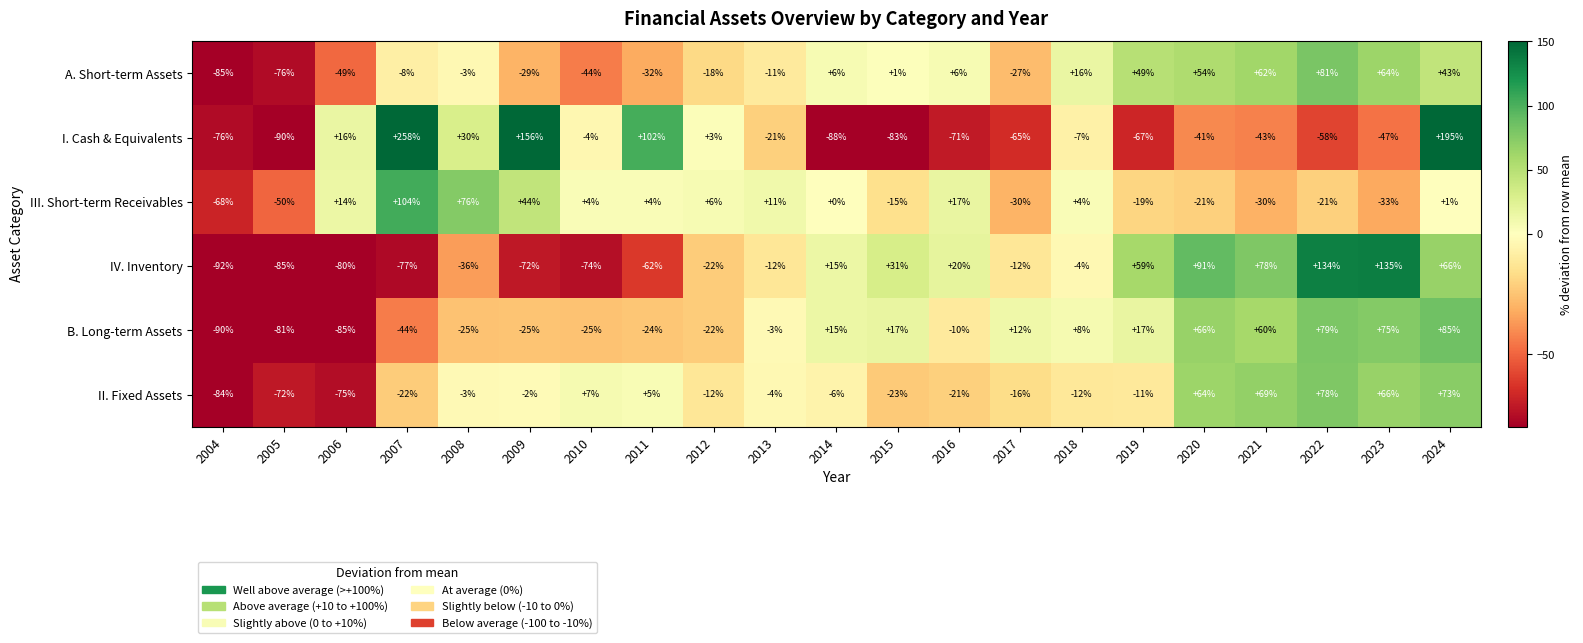

True or false: III. Short-term Receivables has a value of 0 at 2014.

True